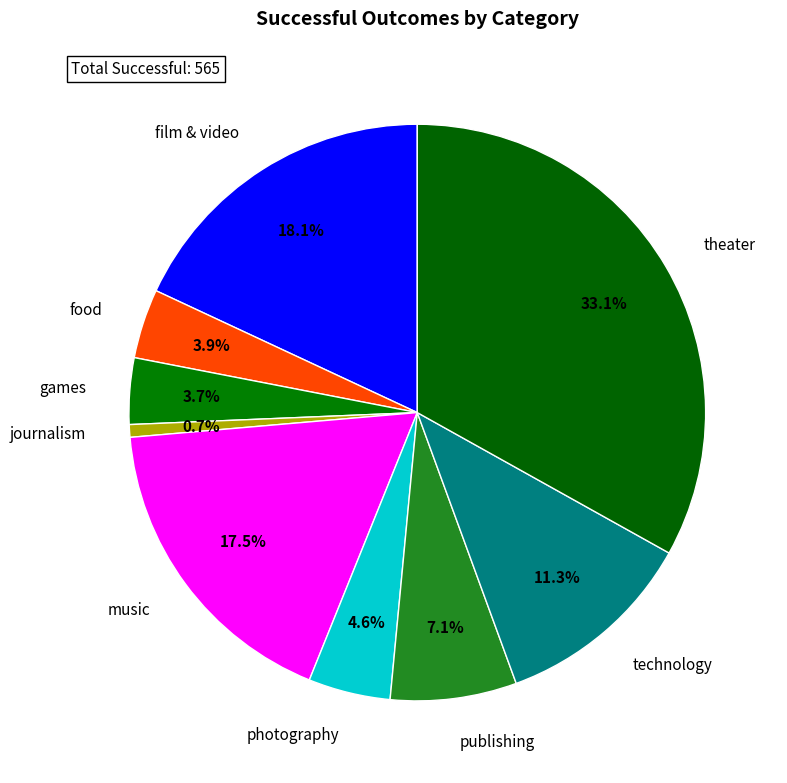

Count the number of slices in the pie.

9